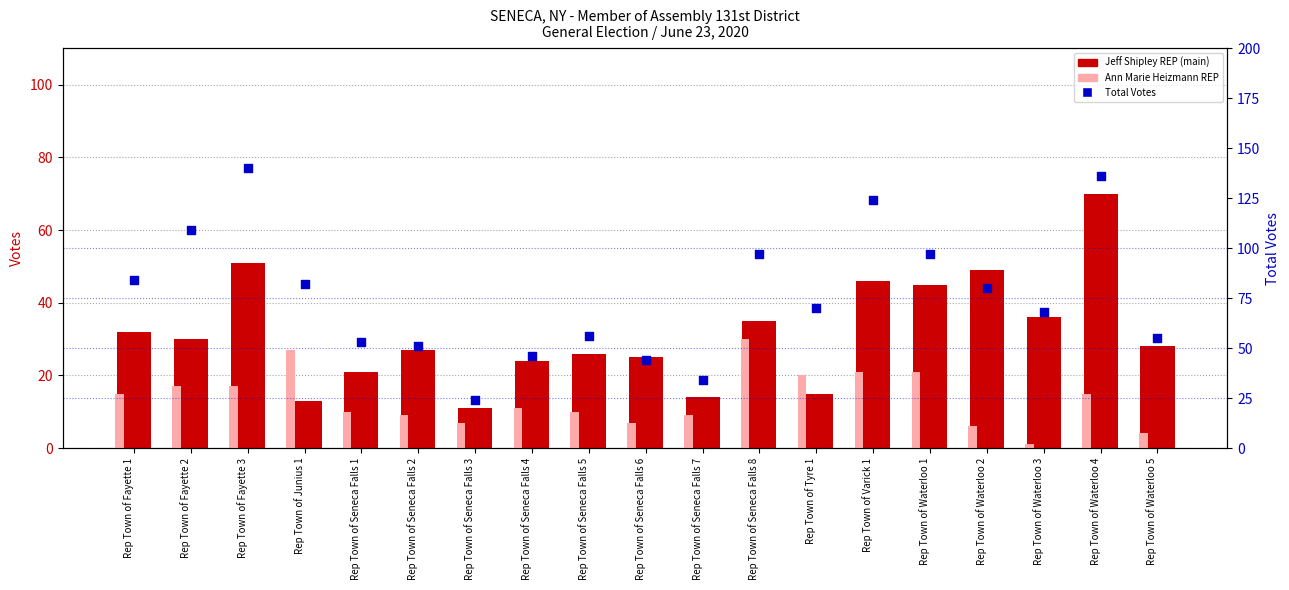

Which series has the widest spread of Y values?

Total Votes